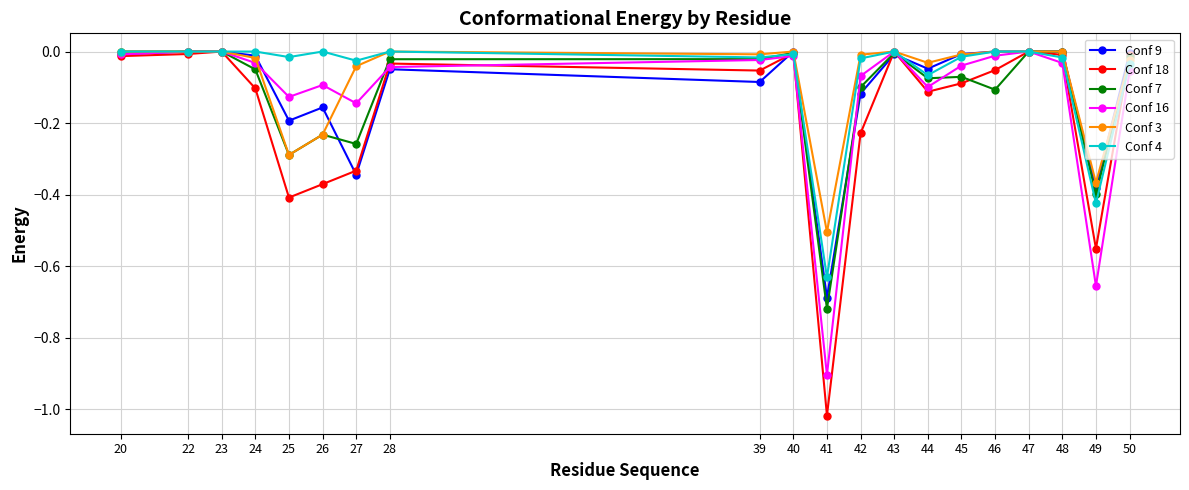

What is the total value across all series at 27?

-1.1